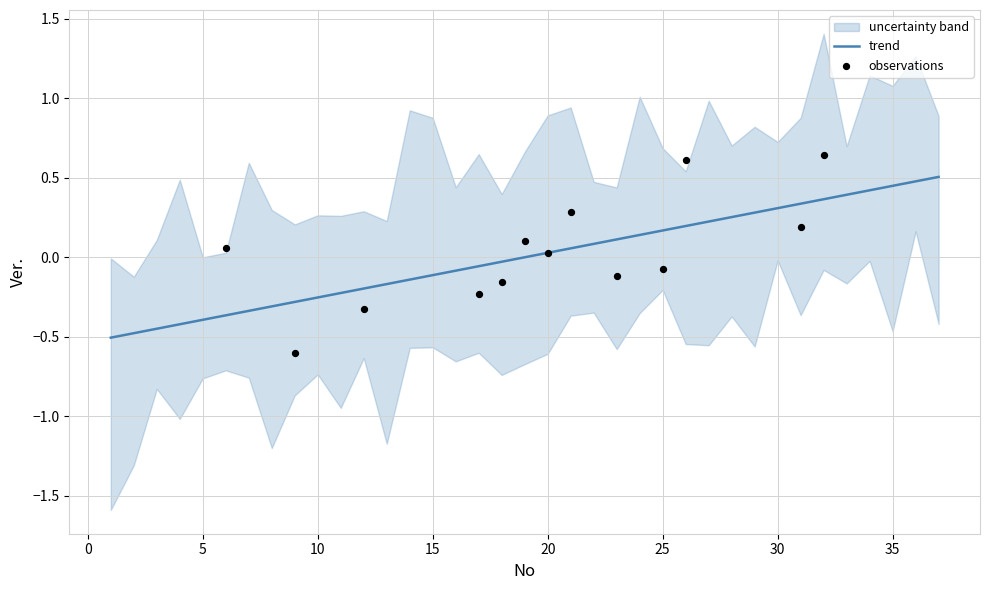

Which has a higher value, 26 or 21?

26